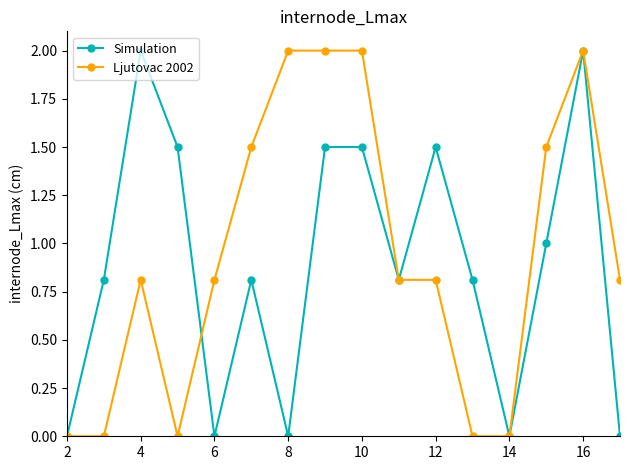

Which series has the largest total across all categories?

Ljutovac 2002